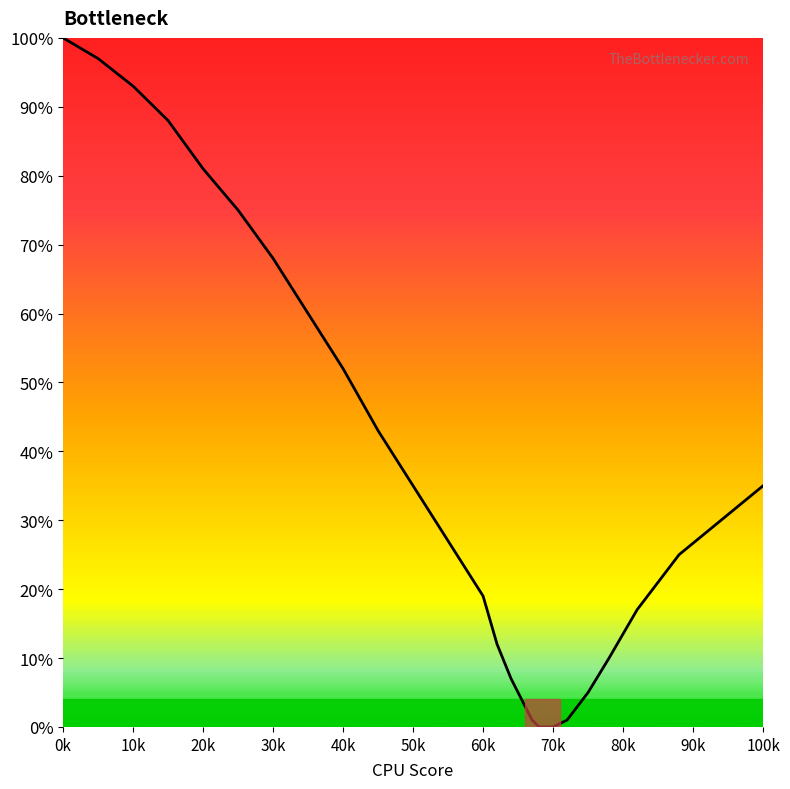

What is the greatest value displayed?

100